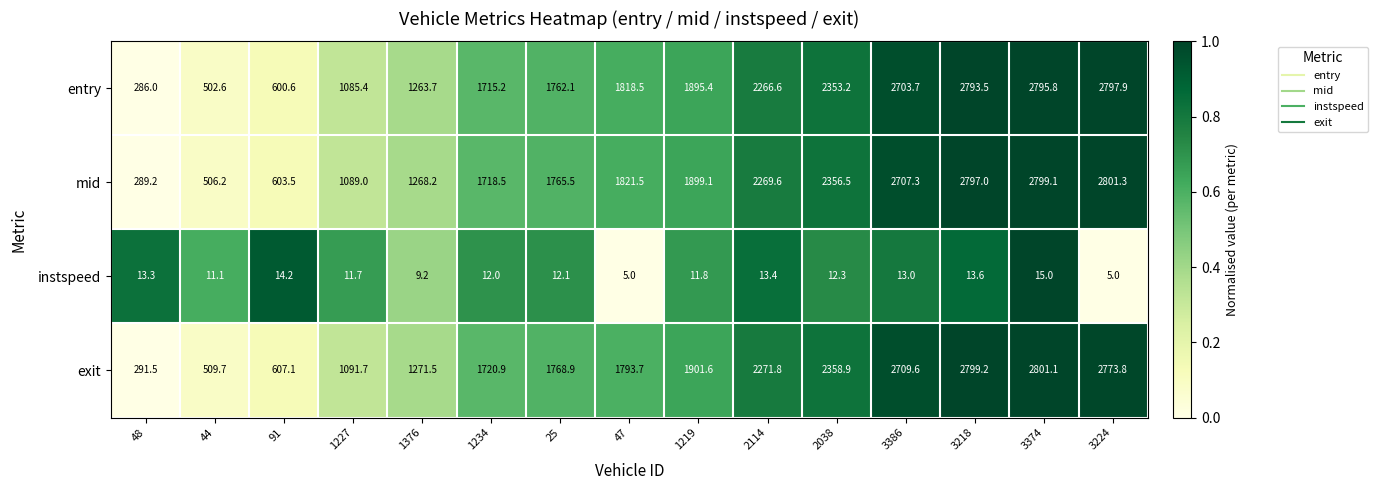

Which series has the largest total across all categories?

mid